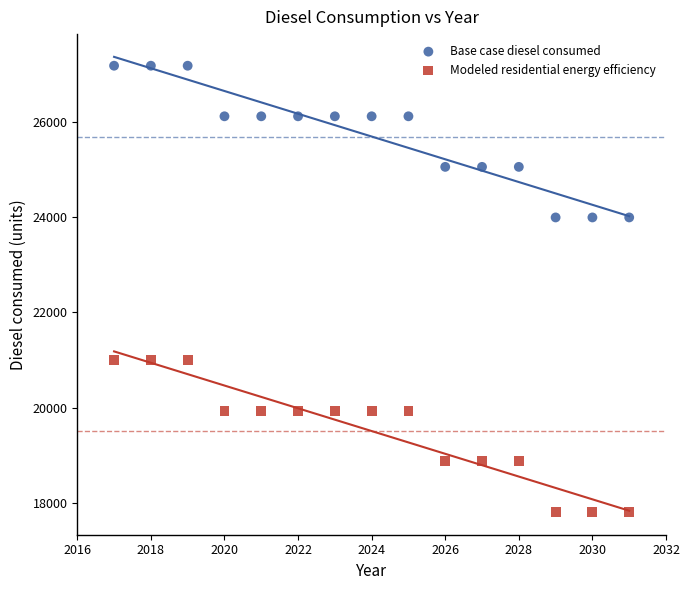

What are all the series names shown in the legend?

Base case diesel consumed, Modeled residential energy efficiency